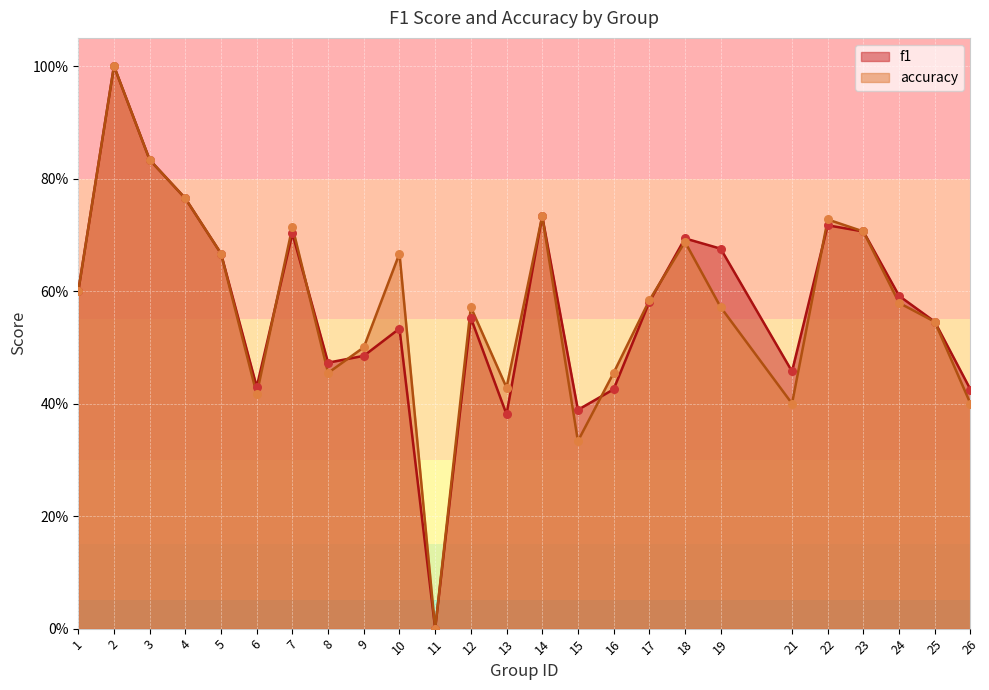

Which series has the largest Y range (max minus min)?

f1